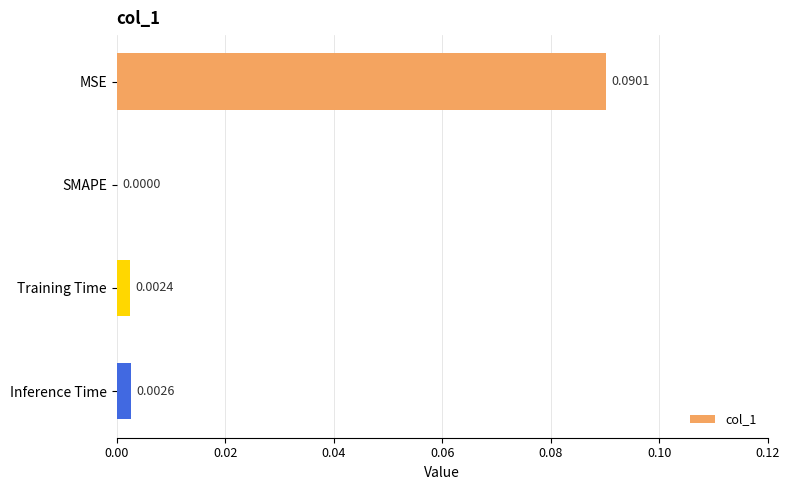

Which label corresponds to the largest value in the chart?

MSE